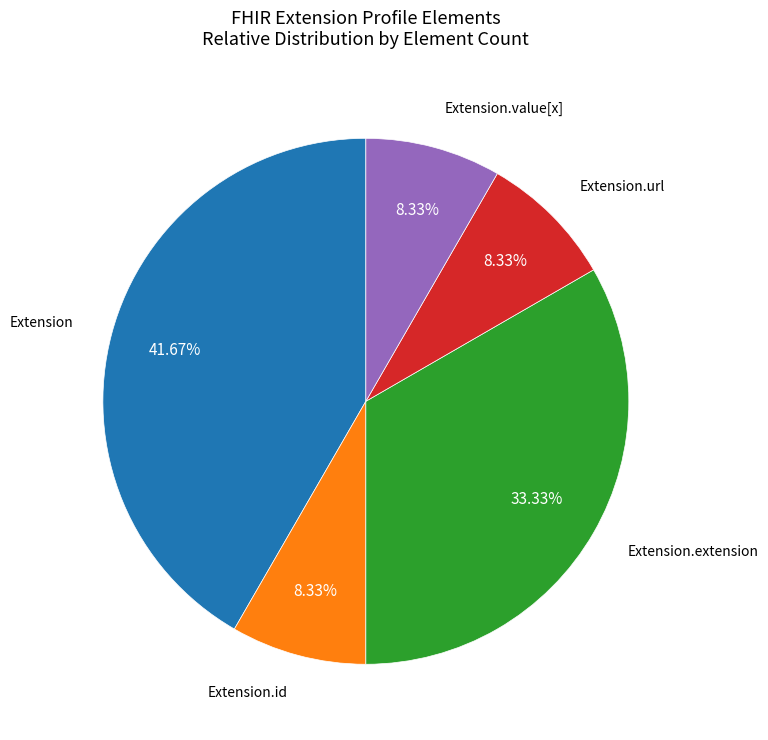

Is there a majority slice in this chart?

No